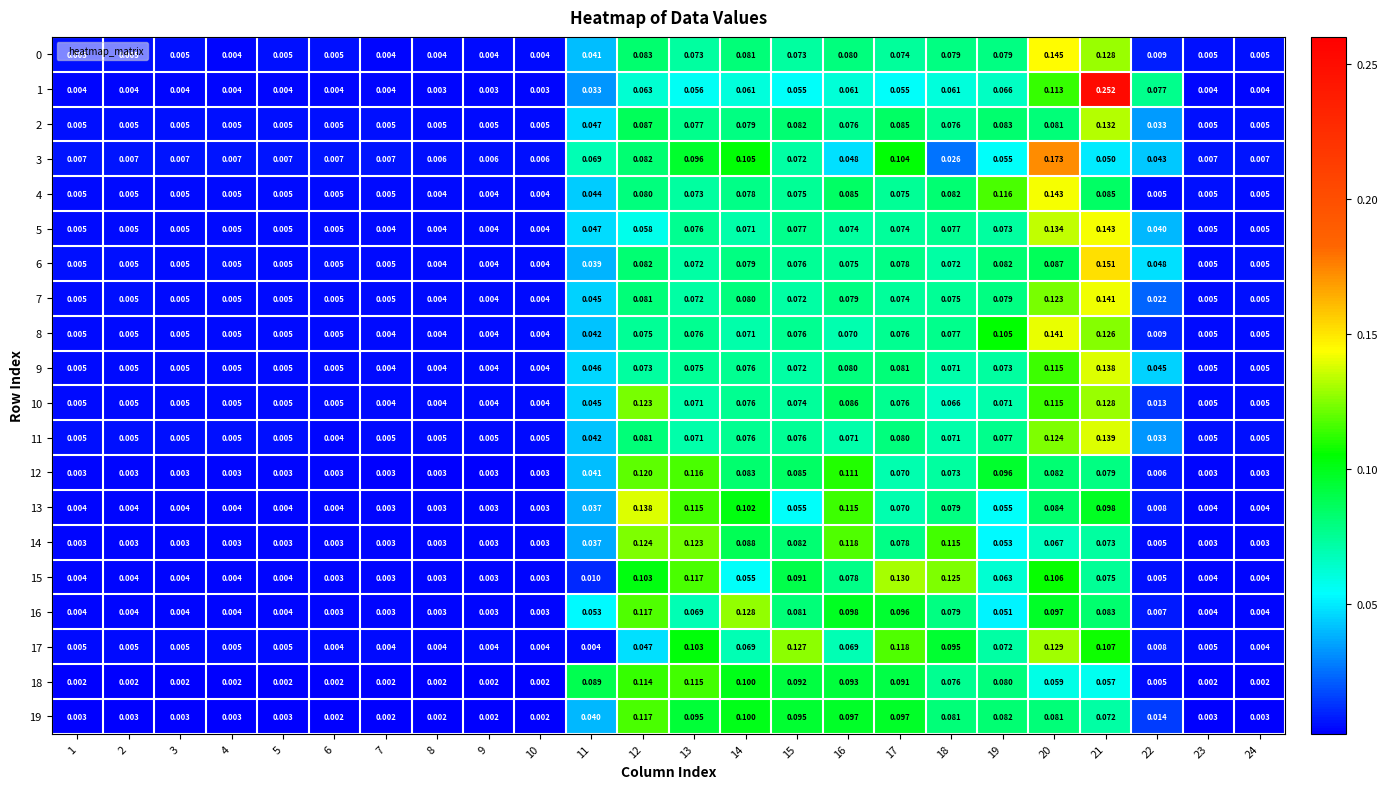

At how many categories does at least one series exceed 0?

24